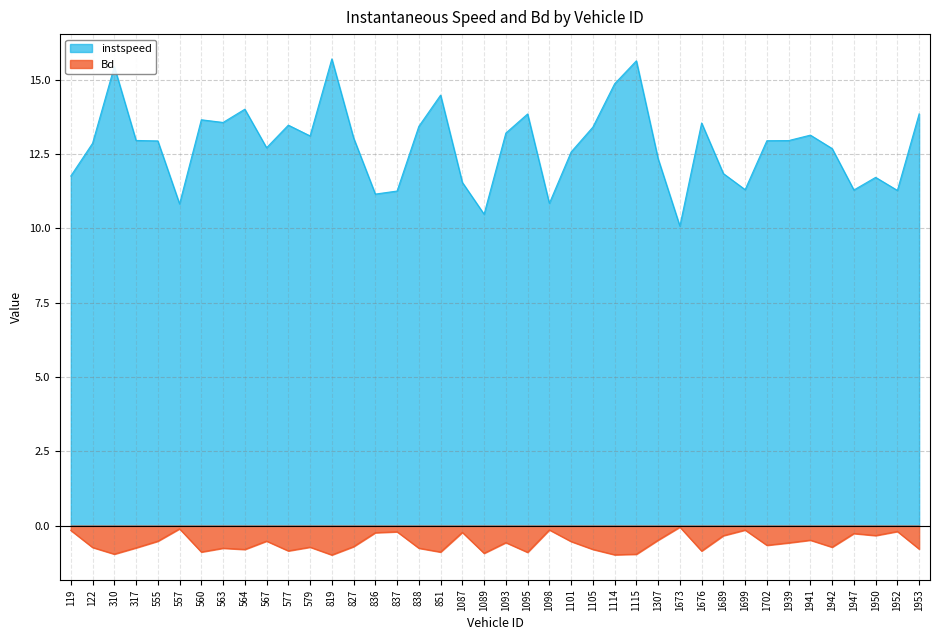

Rank the series at 579 from lowest to highest value.

Bd, instspeed